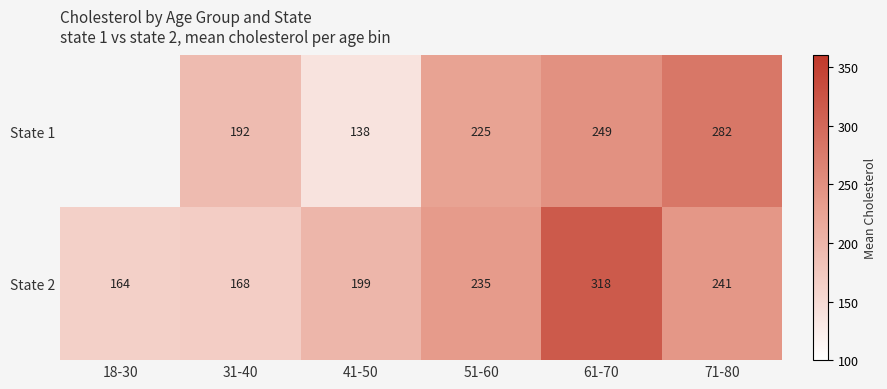

Is the value of State 1 at 71-80 greater than the value of State 2 at 61-70?

No